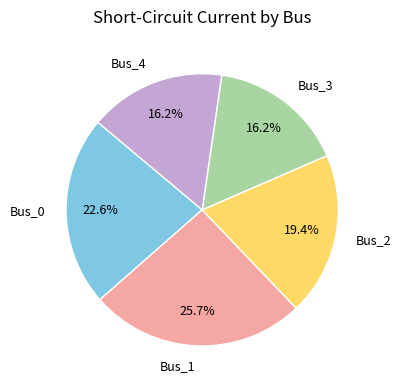

To the nearest percent, what is the difference between the Bus_0 and Bus_1 slice percentages?

3%